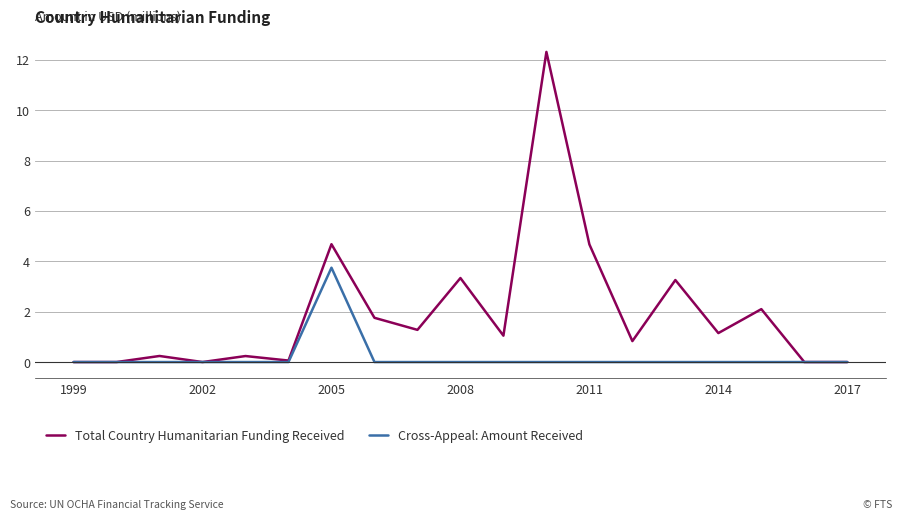

What is the greatest value displayed?

12.3